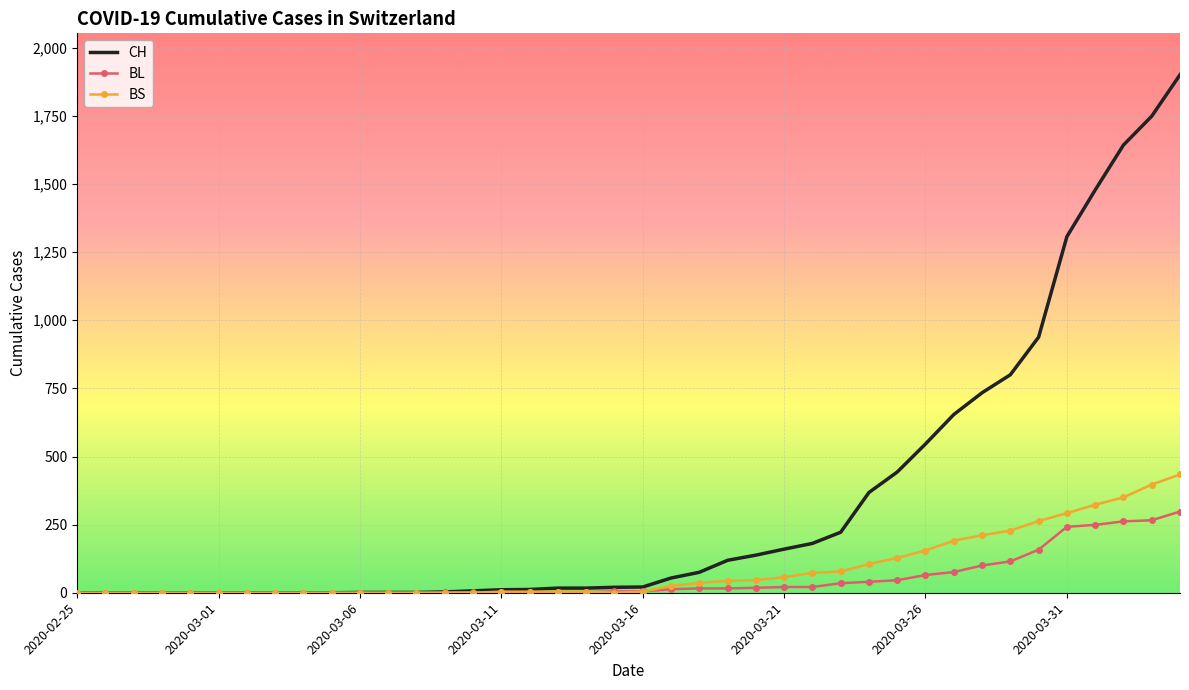

Which series has the largest total across all categories?

CH